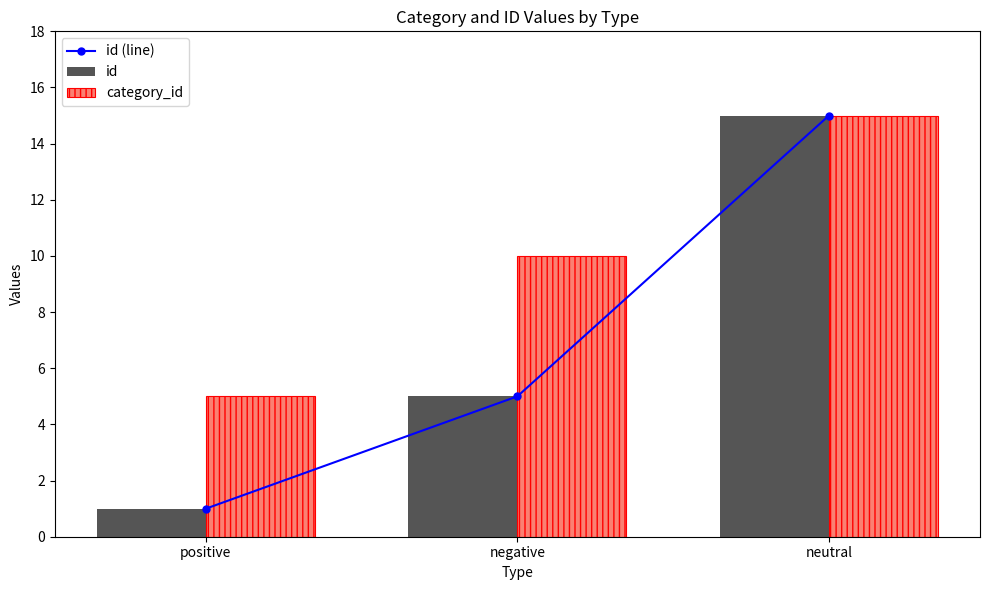

What is the difference between the id (line) values at positive and neutral?

14